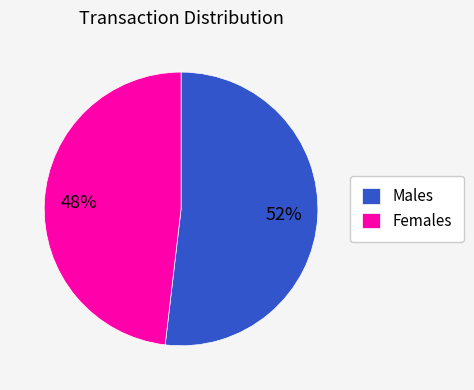

Which has a higher value, Females or Males?

Males